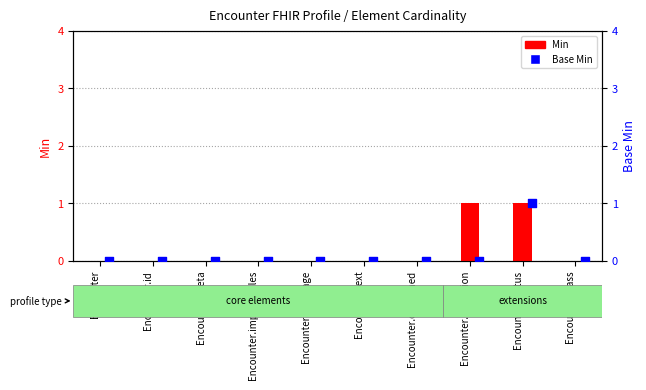

Which series reaches the maximum Y coordinate?

Min